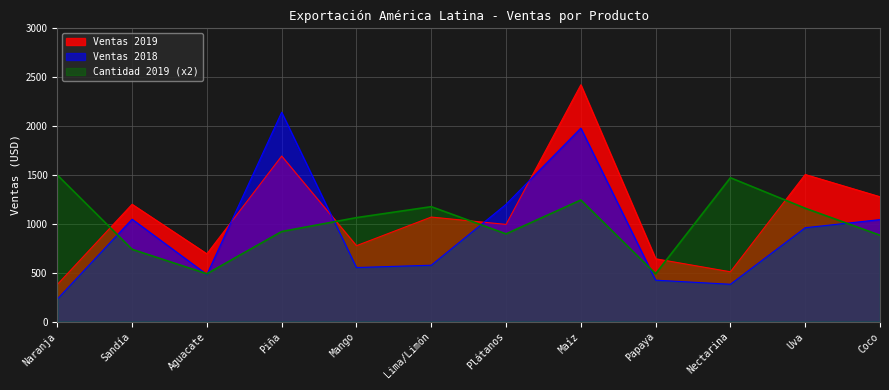

At Coco, list the series in order from largest to smallest.

Ventas 2019, Ventas 2018, Cantidad 2019 (x2)